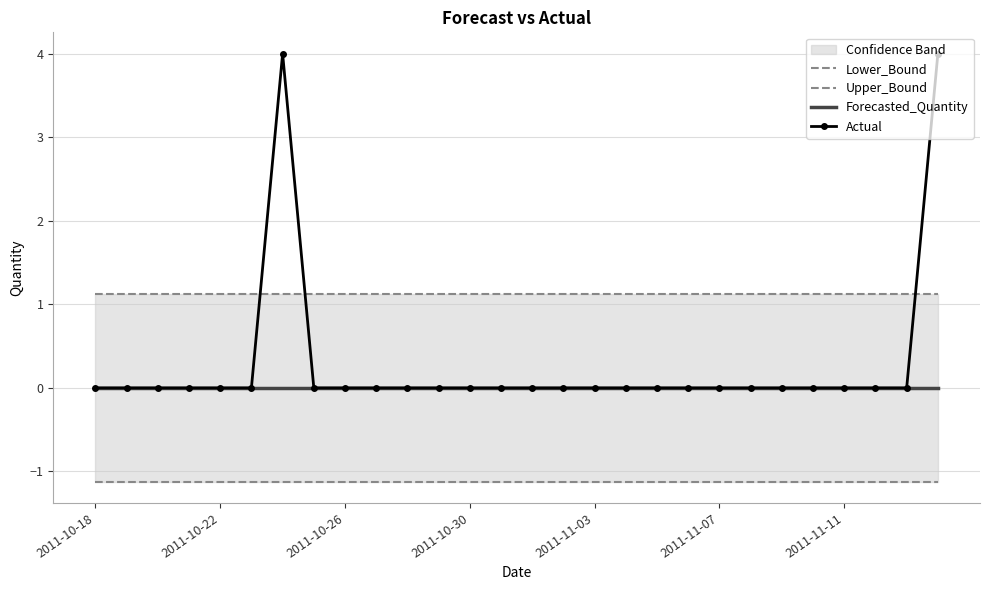

What is the maximum value for Actual?

4